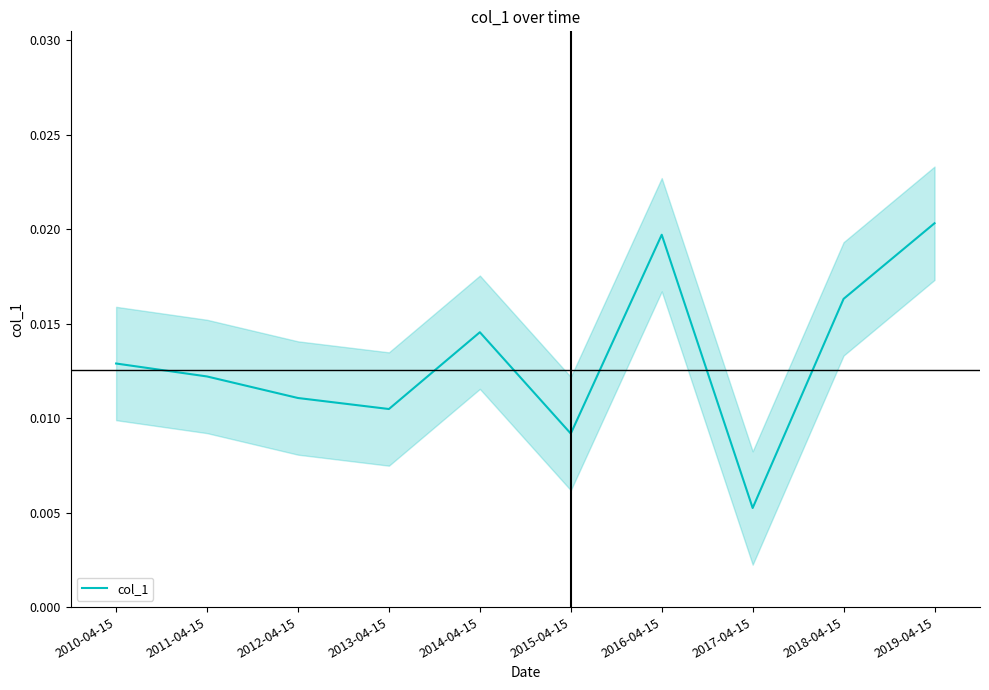

At which label does col_1 reach its minimum?

2017-04-15